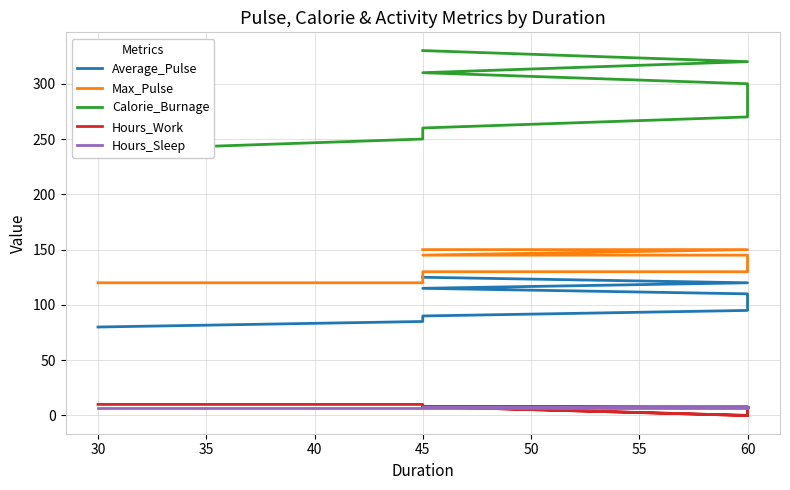

True or false: Calorie_Burnage and Hours_Sleep intersect in this chart.

False